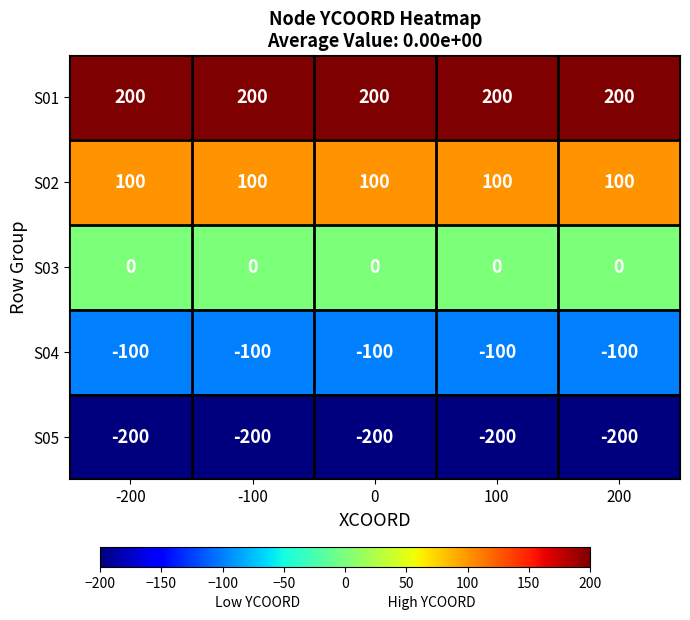

What is the greatest value displayed?

200